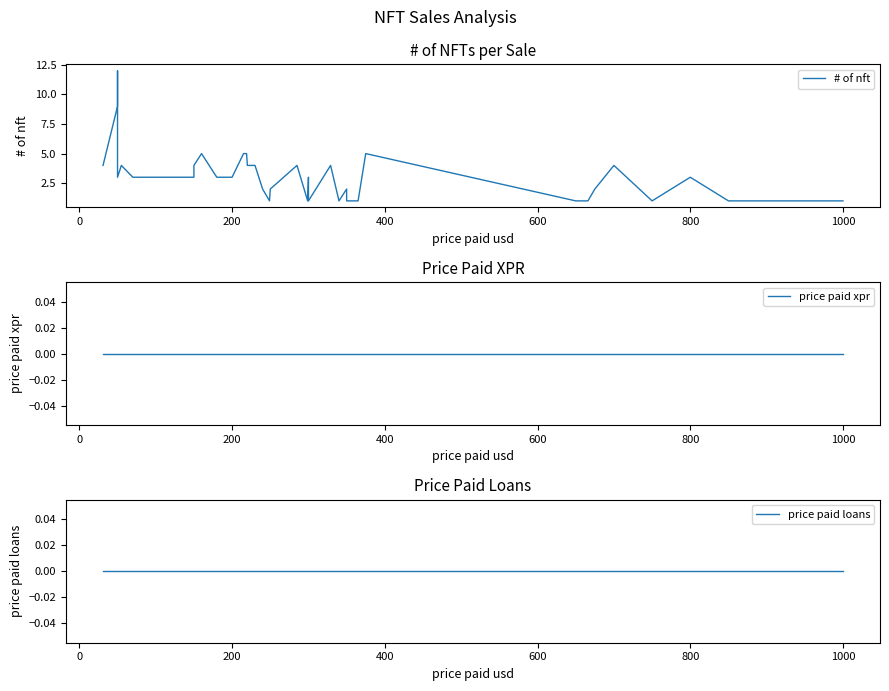

In # of nft, how many points are higher than both neighbors (excluding endpoints)?

9